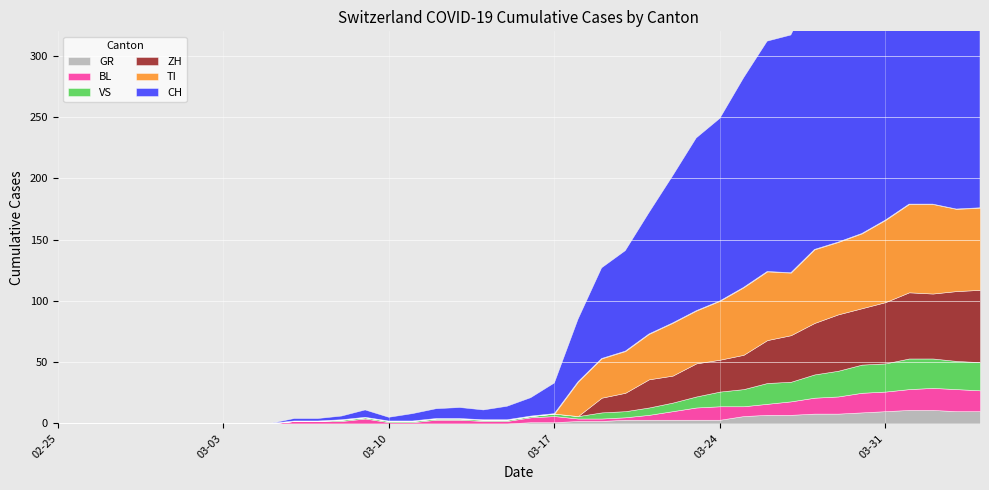

True or false: GR has more than 2 interior local peaks.

False